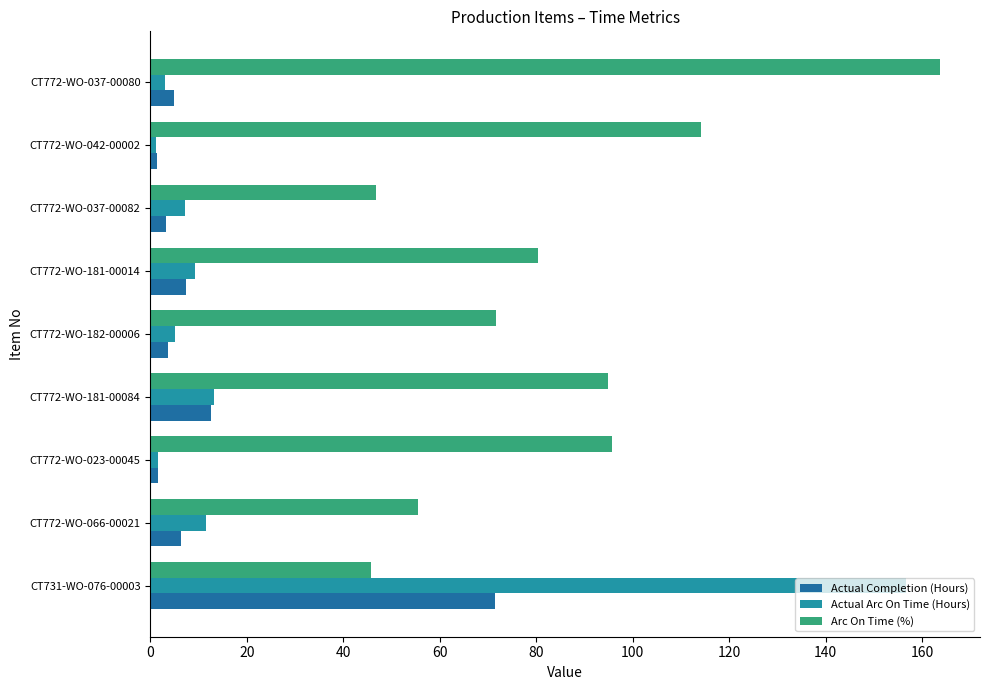

What are all the series names shown in the legend?

Actual Completion (Hours), Actual Arc On Time (Hours), Arc On Time (%)